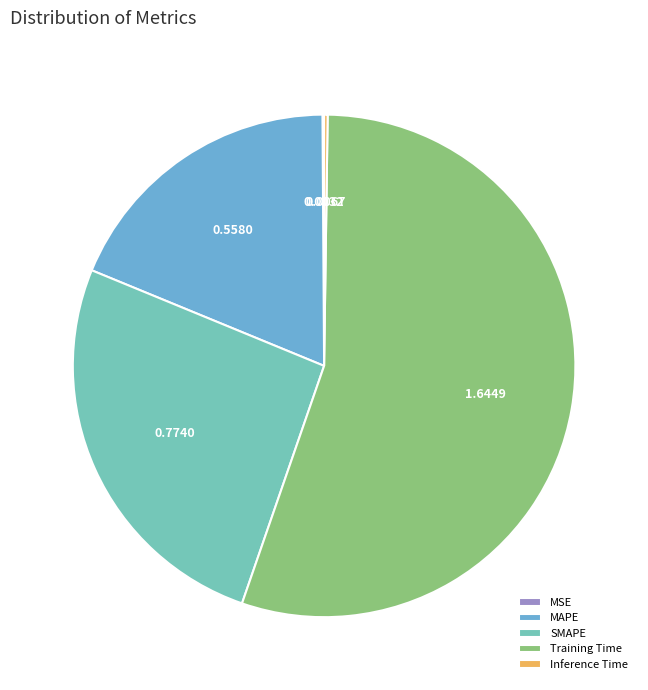

Is there a majority slice in this chart?

Yes